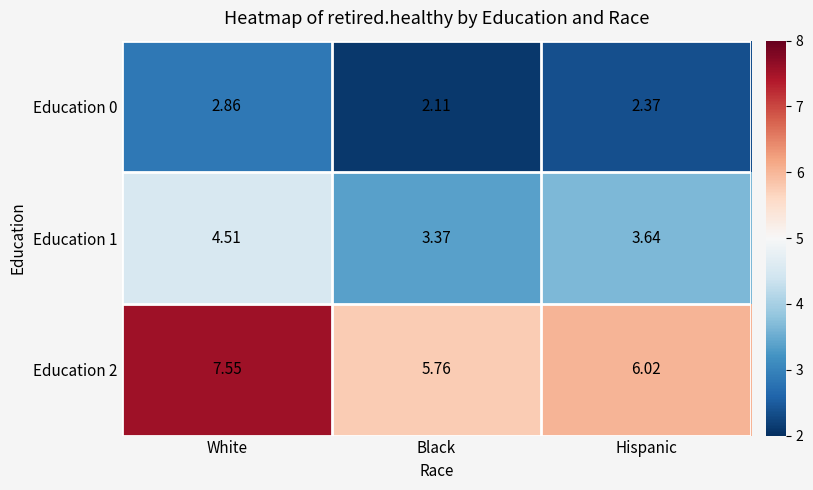

Is the value of Education 1 at White greater than the value of Education 0 at Hispanic?

Yes